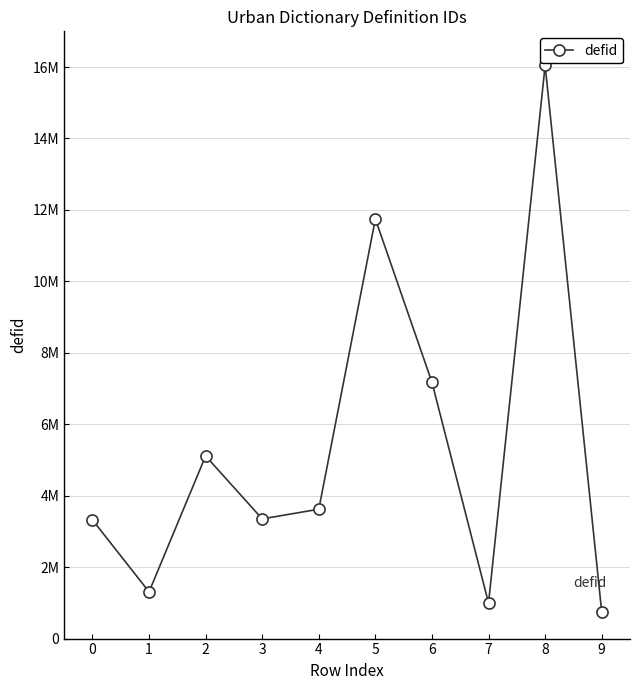

What is the average value?

5342261